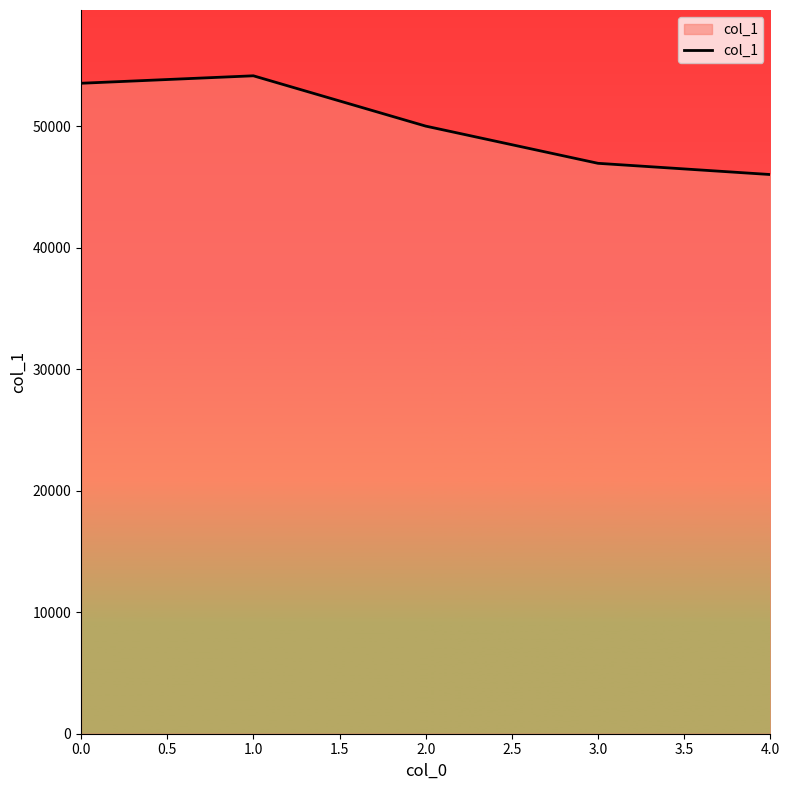

Which has a higher value, 1.0 or 4.0?

1.0